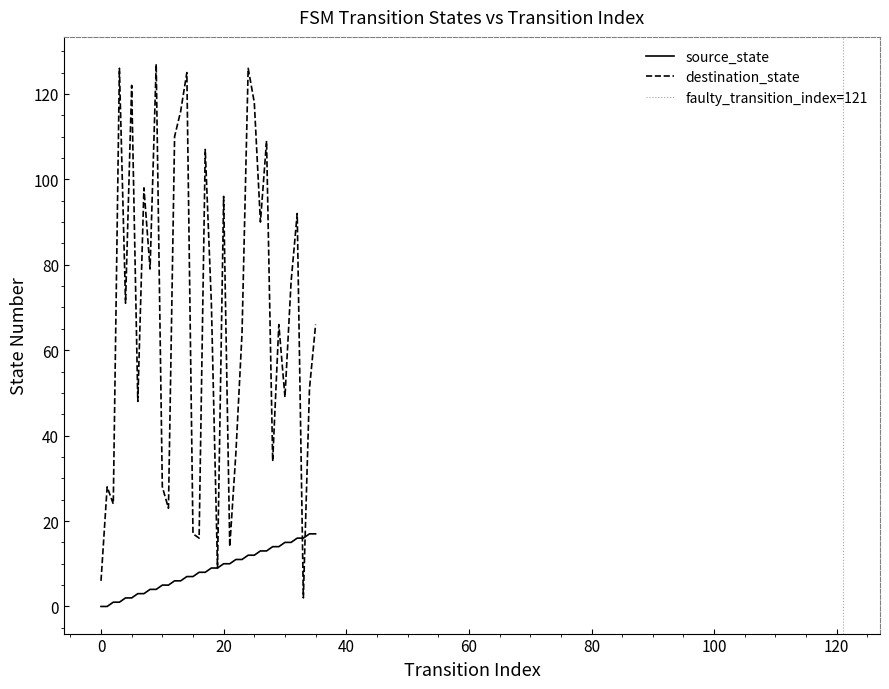

Is the value of destination_state at 15 greater than the value of source_state at 0?

Yes